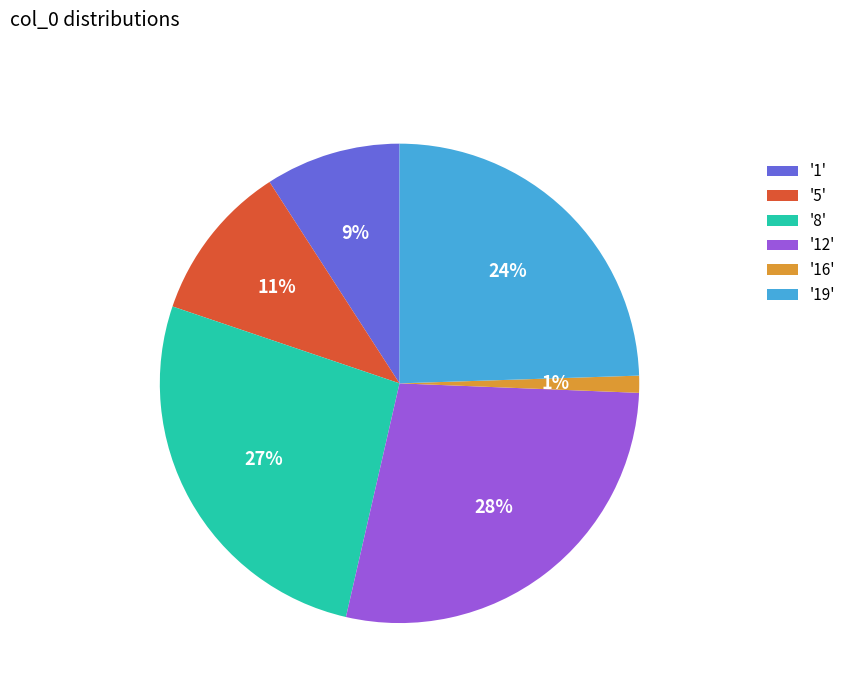

Does '8' represent more than half of the total?

No